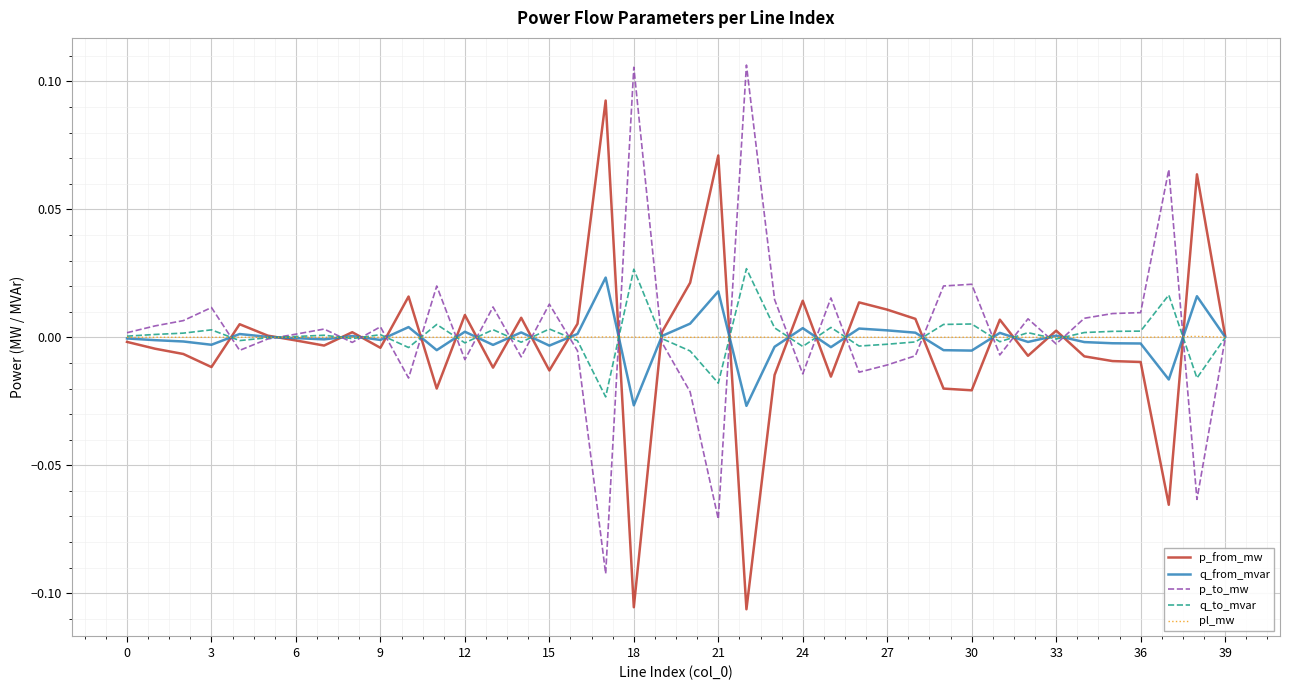

At which category is the sum across all series the highest?

38